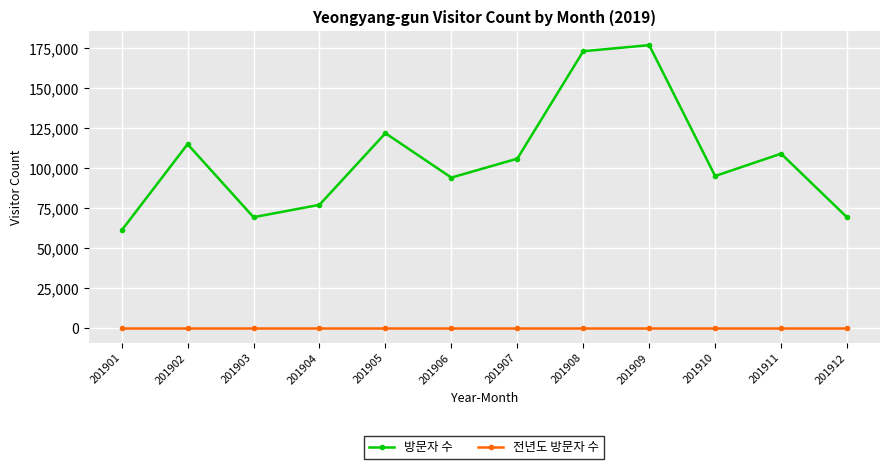

Where is the first local minimum for 방문자 수?

201903